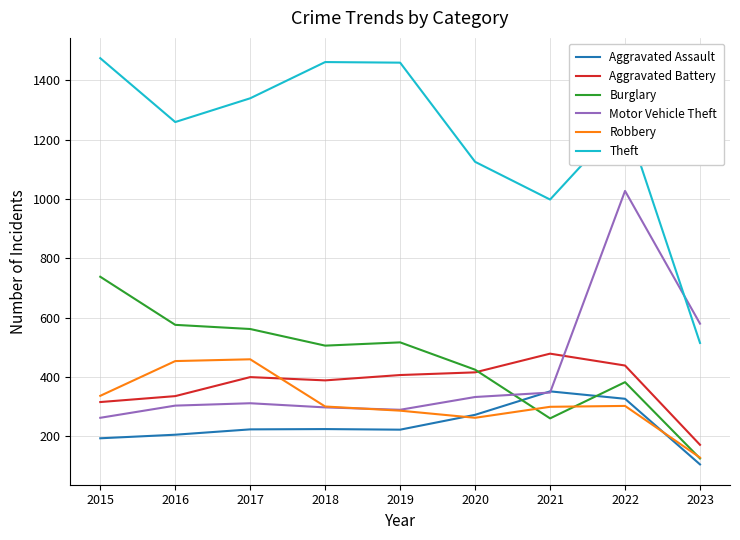

How many times do Aggravated Battery and Motor Vehicle Theft cross each other?

1